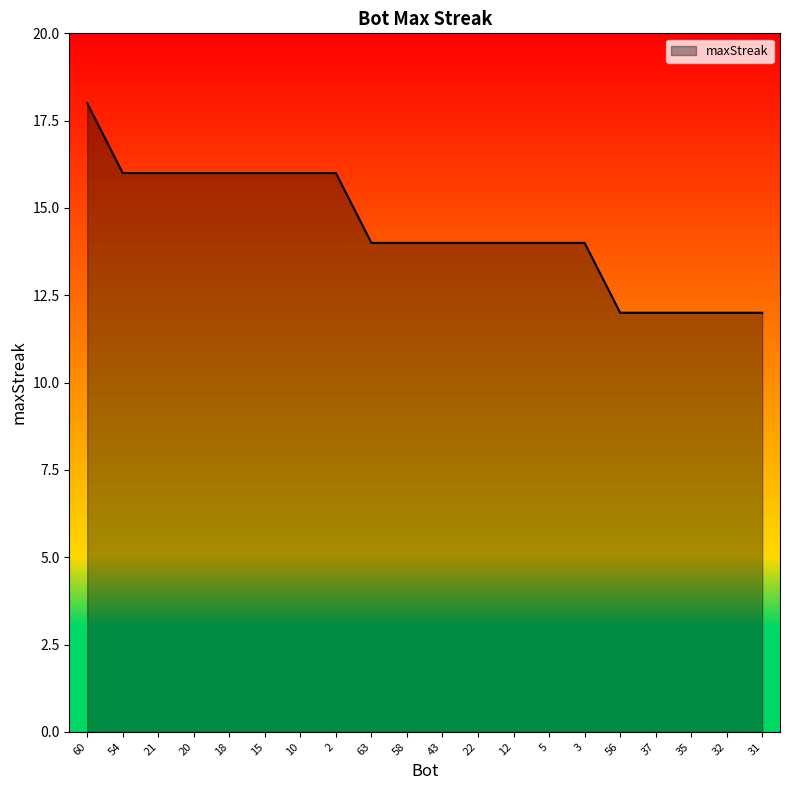

Reading right to left, extract all data points from this chart.

31=12	32=12	35=12	37=12	56=12	3=14	5=14	12=14	22=14	43=14	58=14	63=14	2=16	10=16	15=16	18=16	20=16	21=16	54=16	60=18